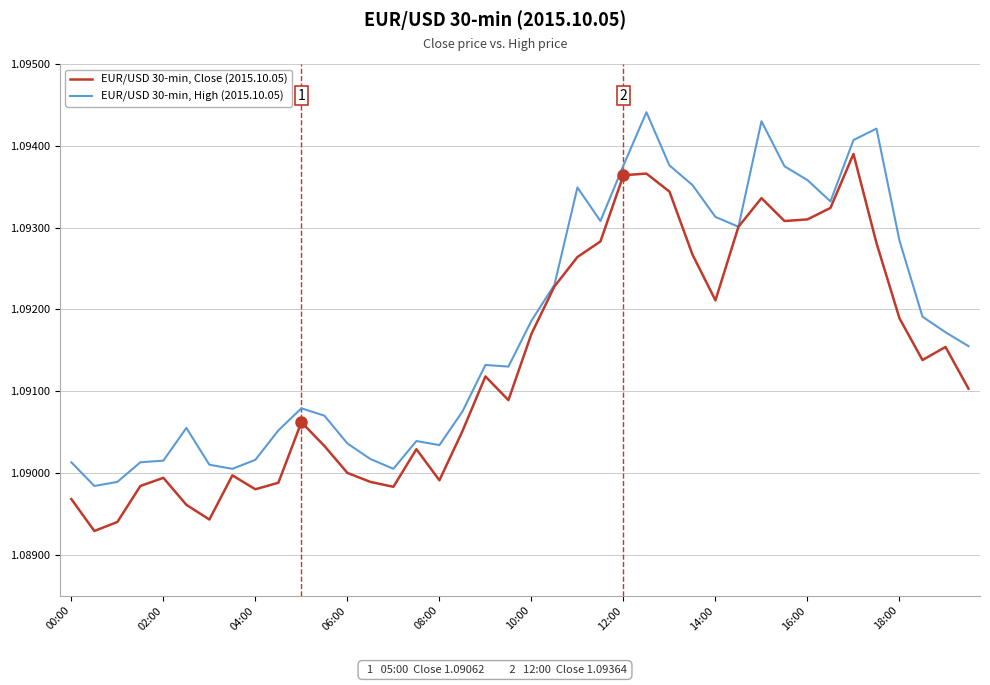

List the series in order of their overall mean, highest first.

EUR/USD 30-min, High (2015.10.05), EUR/USD 30-min, Close (2015.10.05)